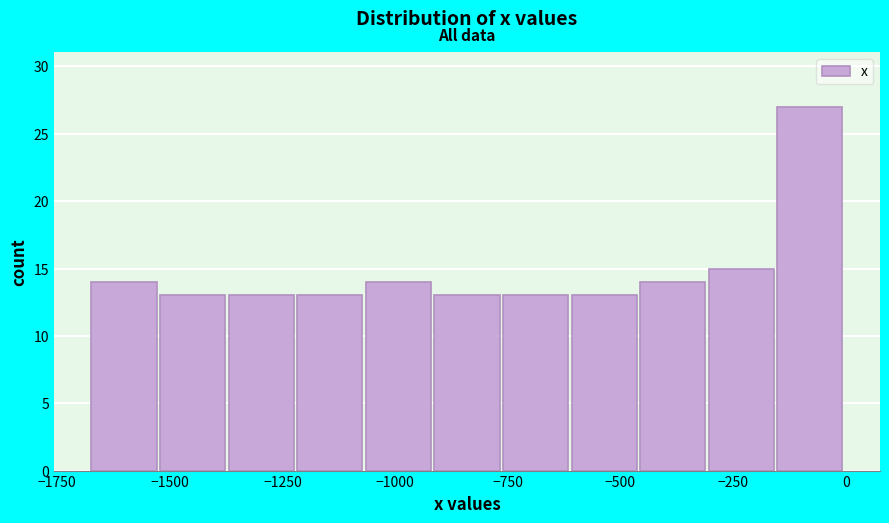

Read against the x-axis, roughly where is the centre of the tallest bar?

-100